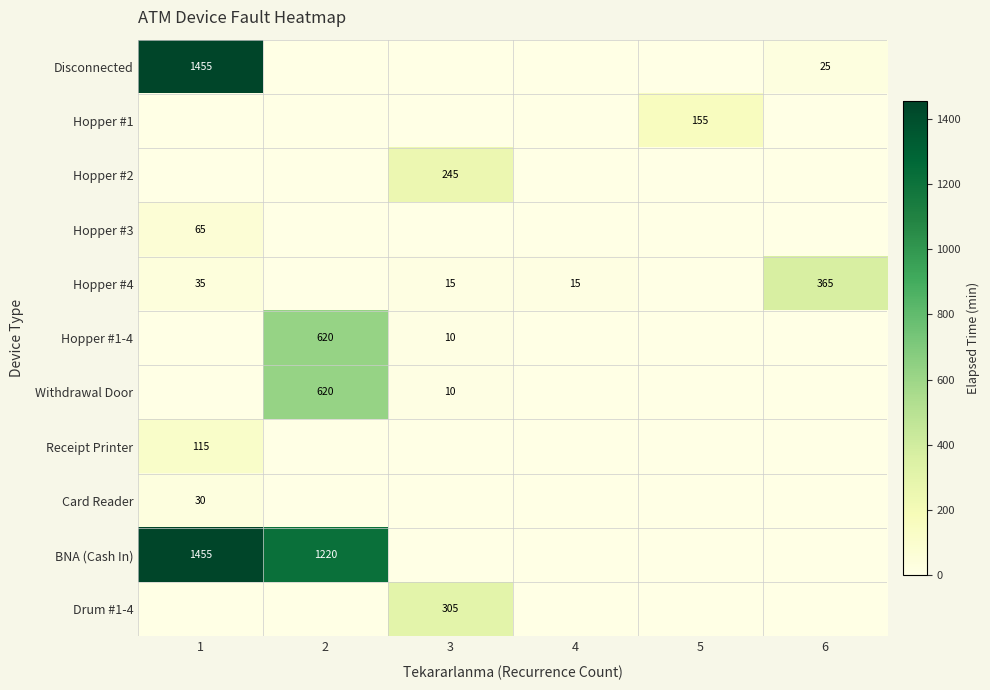

What is the difference between the maximum and second lowest values in the Withdrawal Door series?

620